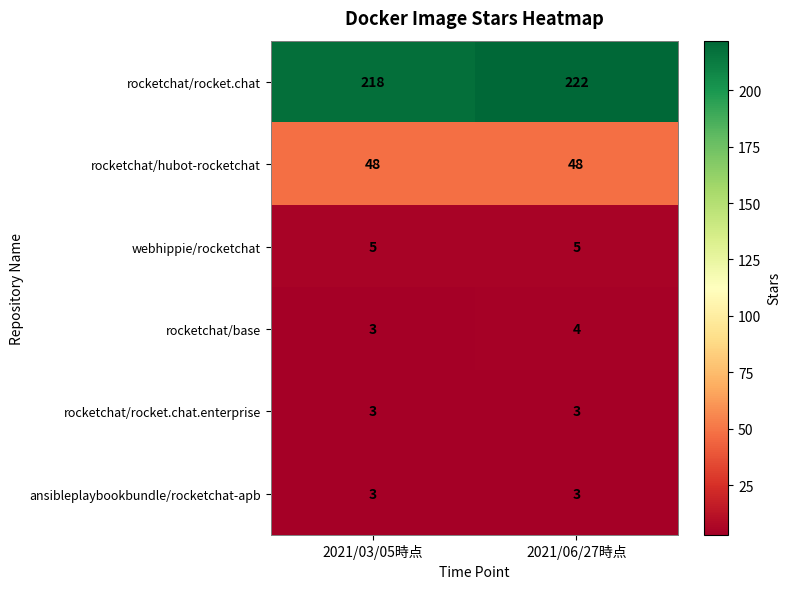

What is the difference between the highest and lowest values at 2021/06/27時点?

219